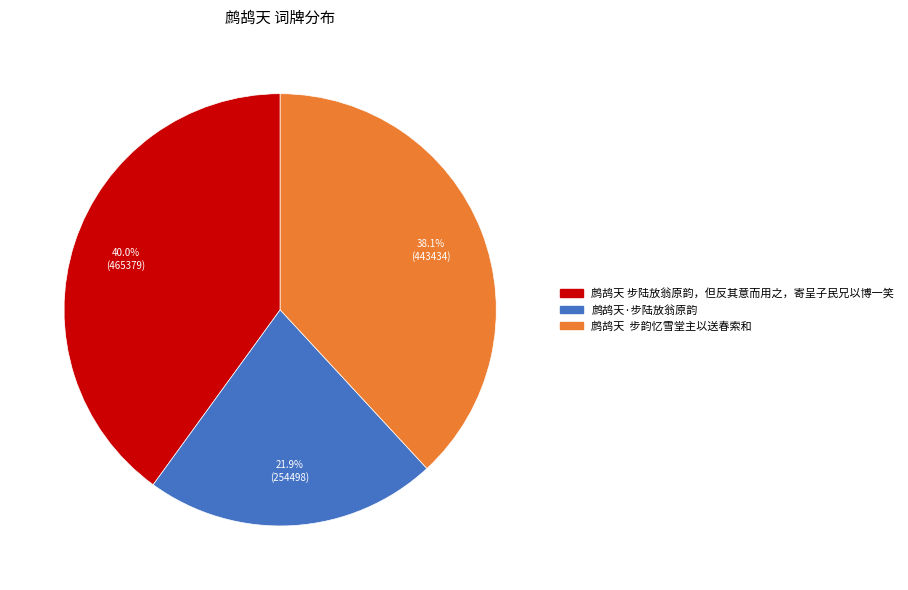

Which category has the biggest portion of the pie?

鹧鸪天 步陆放翁原韵，但反其意而用之，寄呈子民兄以博一笑